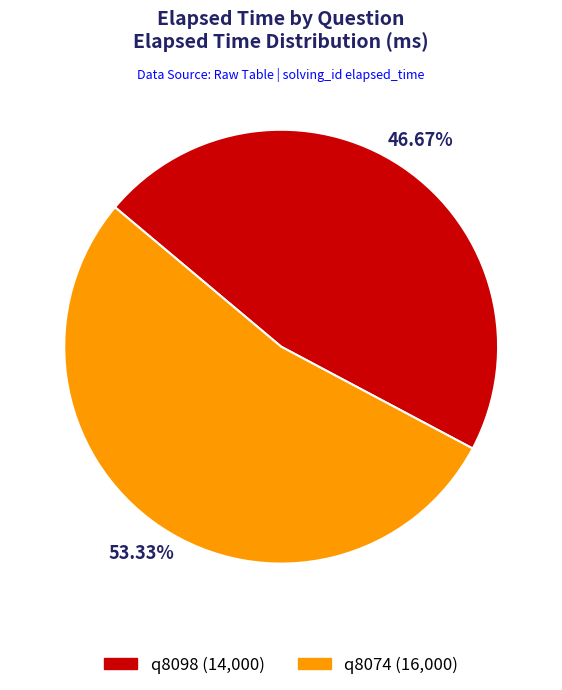

What percentage is the q8074 slice, to the nearest percent?

53%